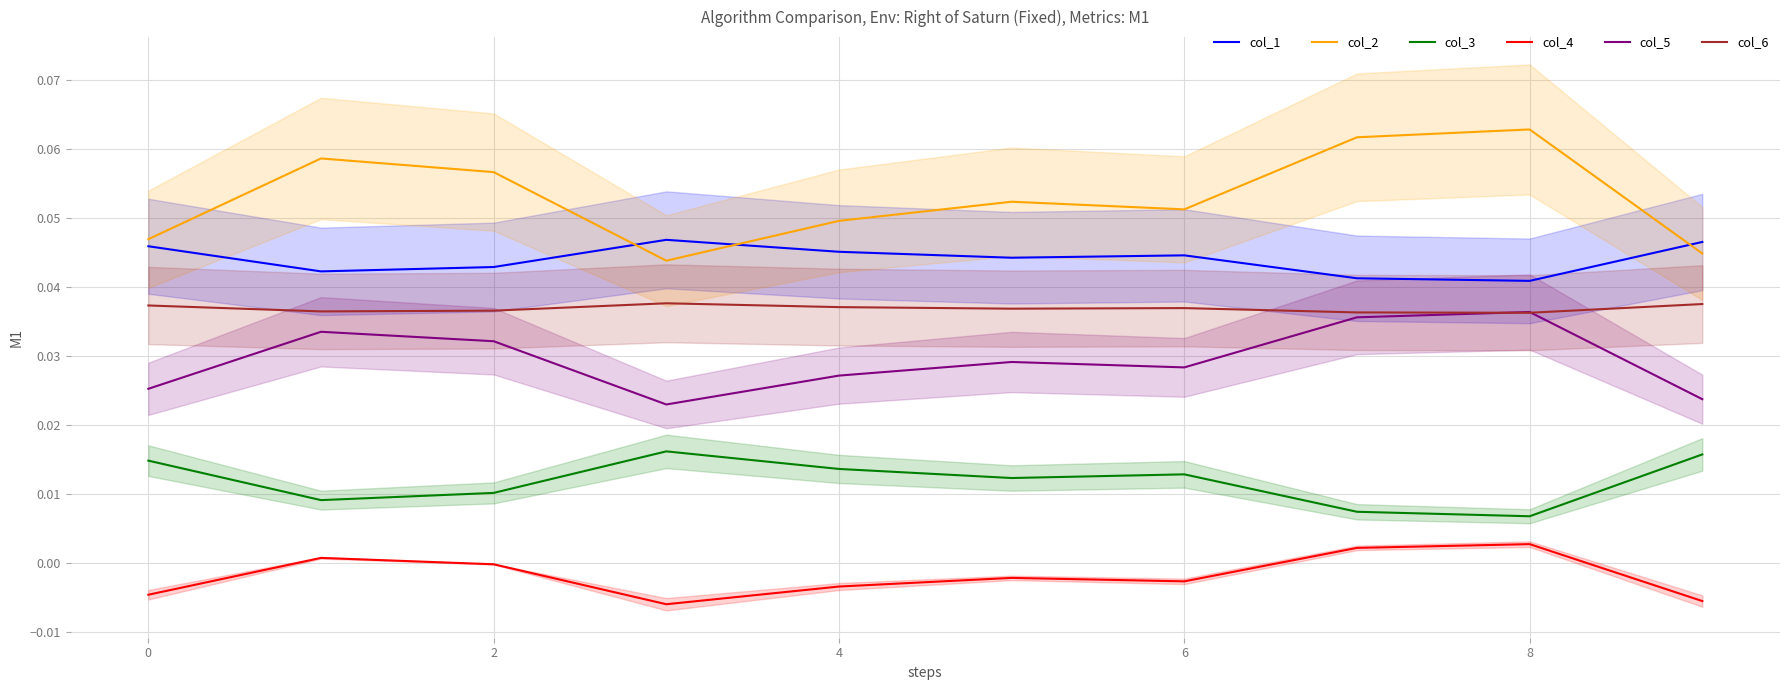

List the series in order of their peak value, lowest first.

col_4, col_3, col_5, col_6, col_1, col_2